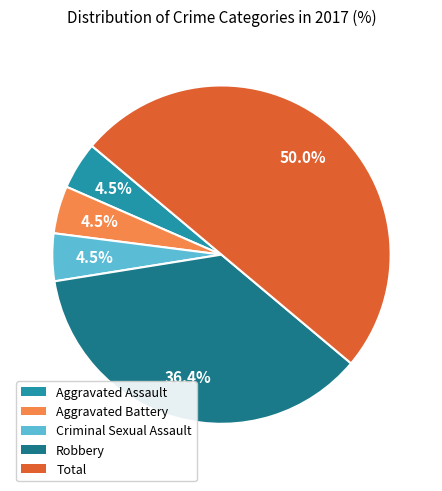

Does Criminal Sexual Assault represent more than half of the total?

No